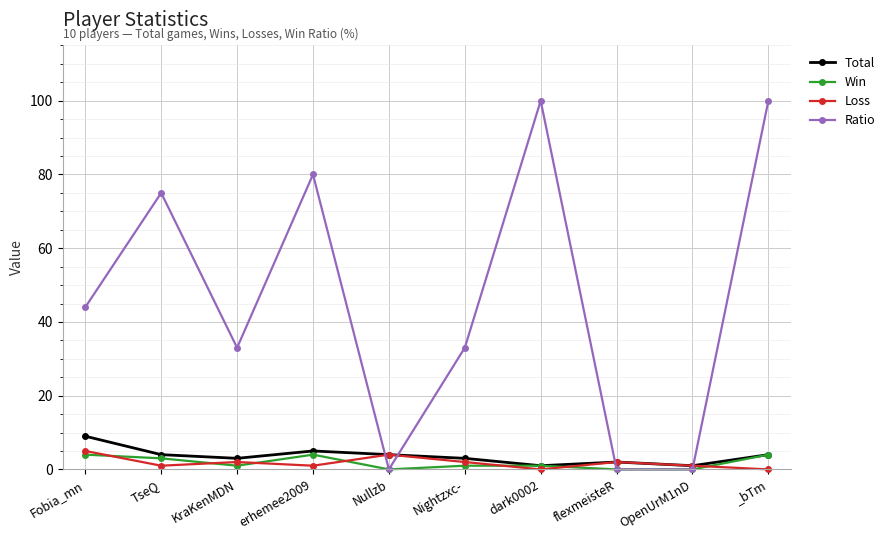

True or false: Total has more than 0 points higher than both neighbors.

True